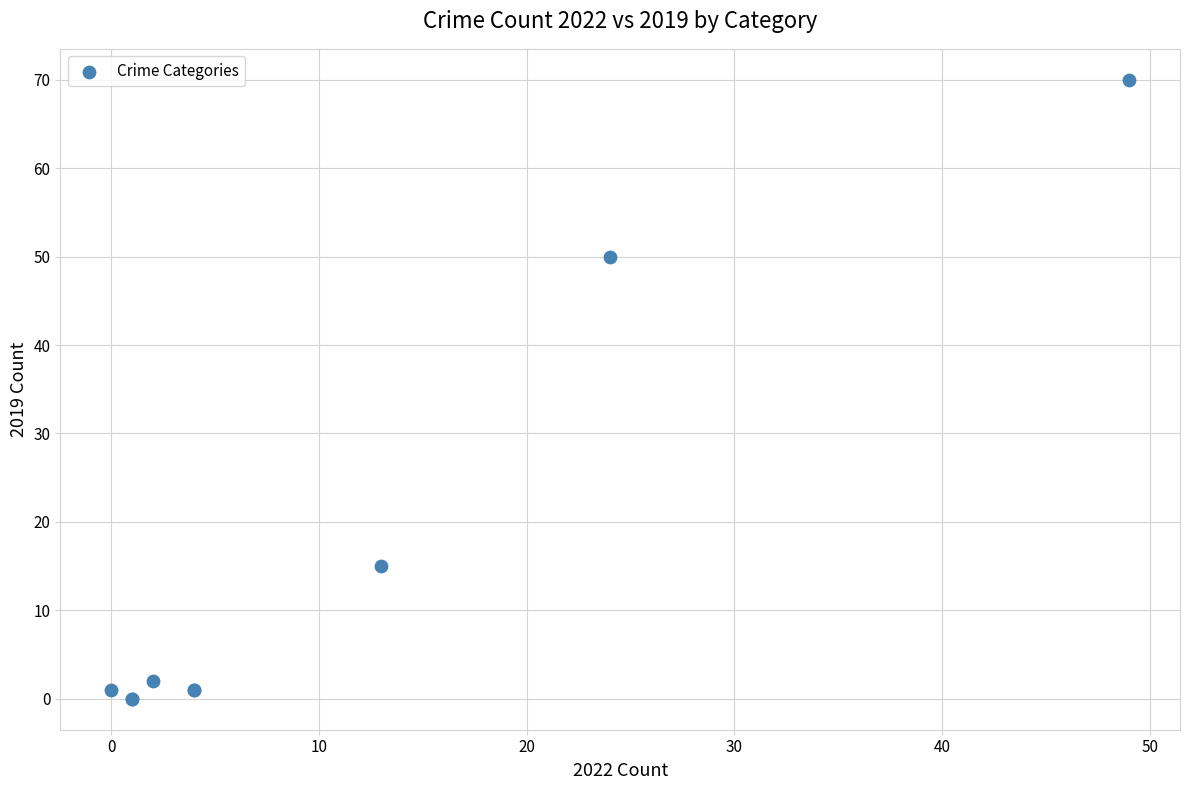

What Y value in the scatter plot is closest to 35?

50